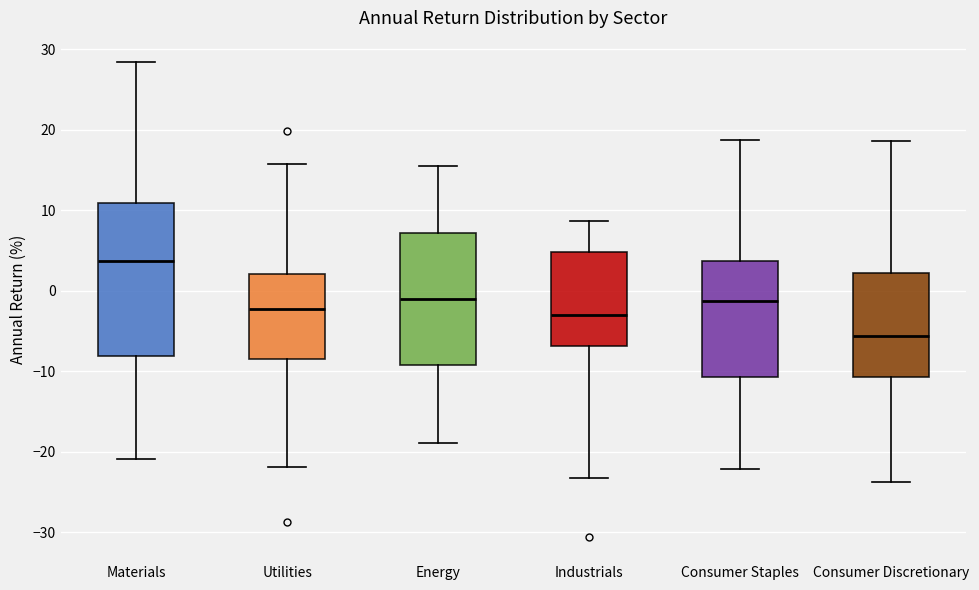

Reading left to right, transcribe this box plot: for each box, give where its median line is, the range the box spans, and where its two whiskers end, as read against the y-axis. The values are not printed on the chart, so give them approximately, as read against the axis.

Materials: median 4, box -8 to 11, whiskers -21 to 28
Utilities: median -2, box -8 to 2, whiskers -22 to 16
Energy: median -1, box -9 to 7, whiskers -19 to 16
Industrials: median -3, box -7 to 5, whiskers -23 to 9
Consumer Staples: median -1, box -11 to 4, whiskers -22 to 19
Consumer Discretionary: median -6, box -11 to 2, whiskers -24 to 19